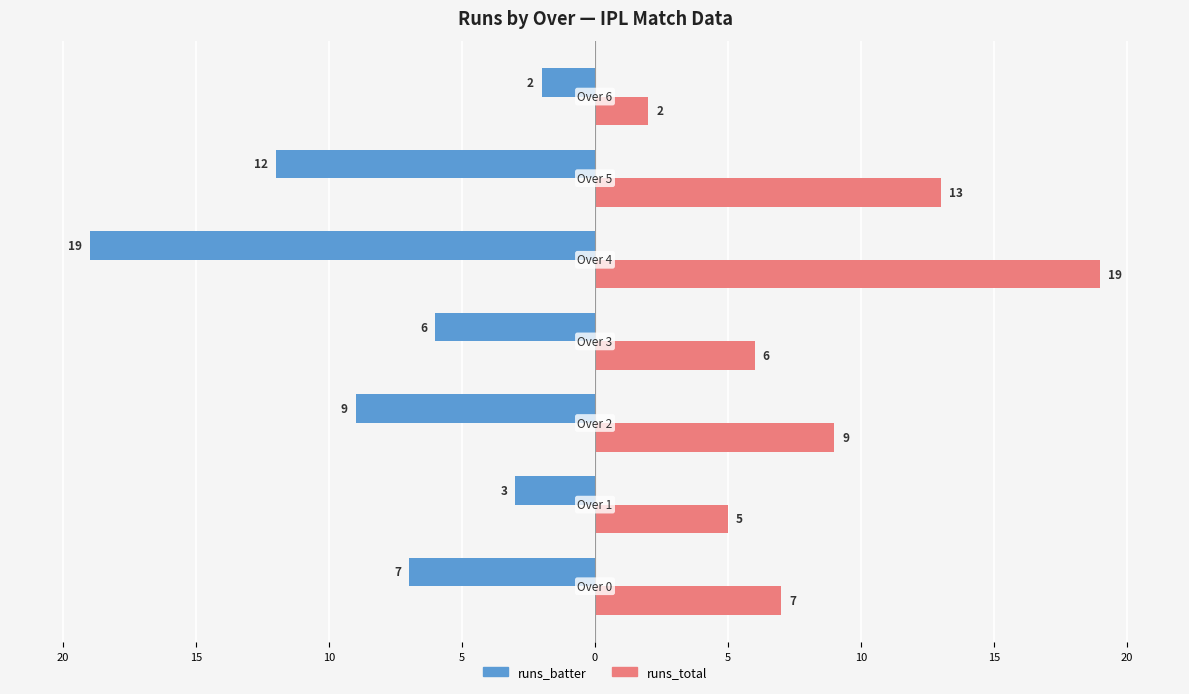

What are all the series names shown in the legend?

runs_batter, runs_total